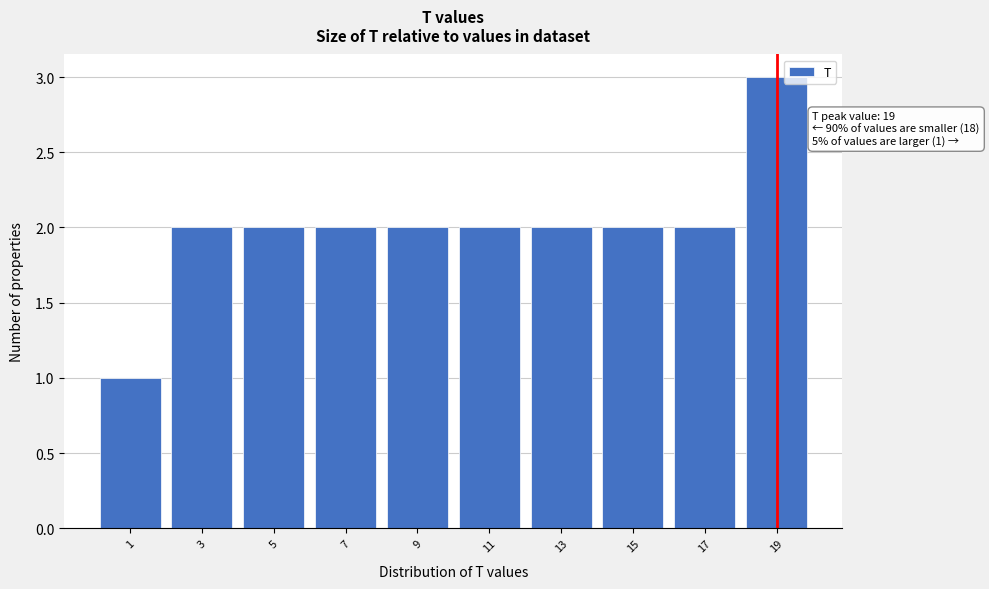

Over which range of the x-axis is the bar tallest?

18 to 20